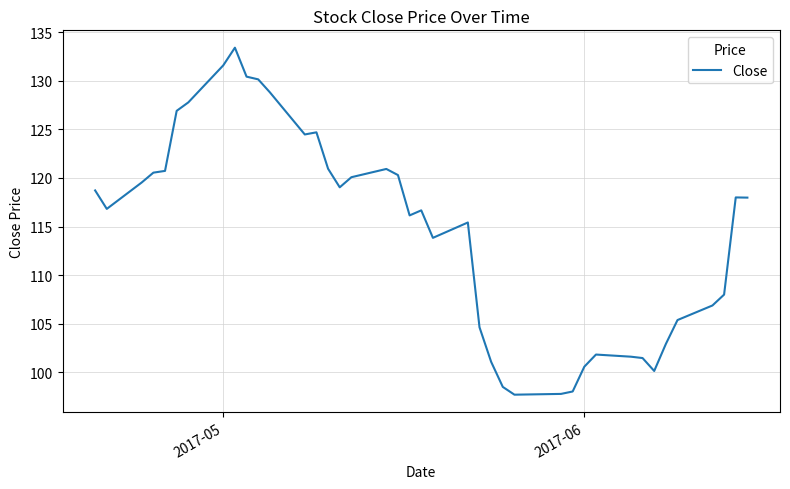

What is the difference between the maximum and minimum values?

35.7